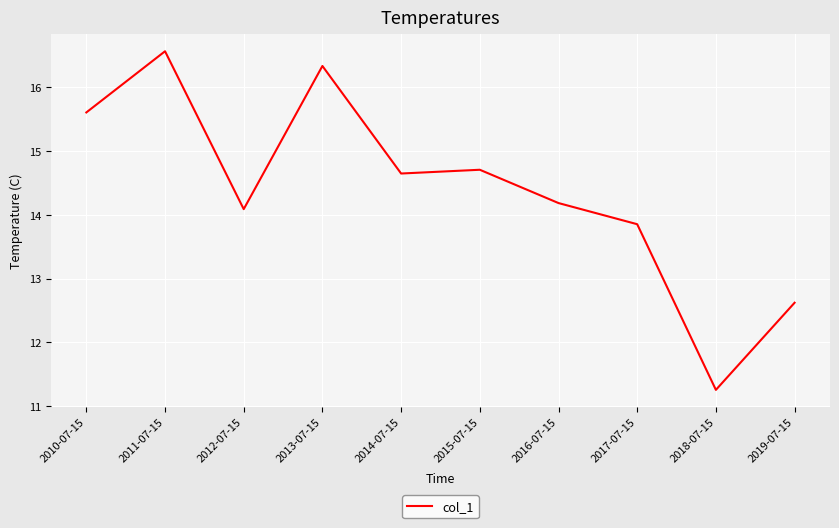

Does the chart have visible grid lines?

Yes